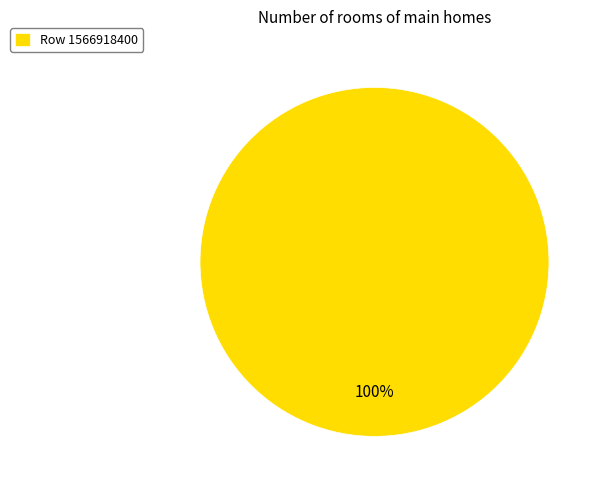

Count the number of slices in the pie.

1